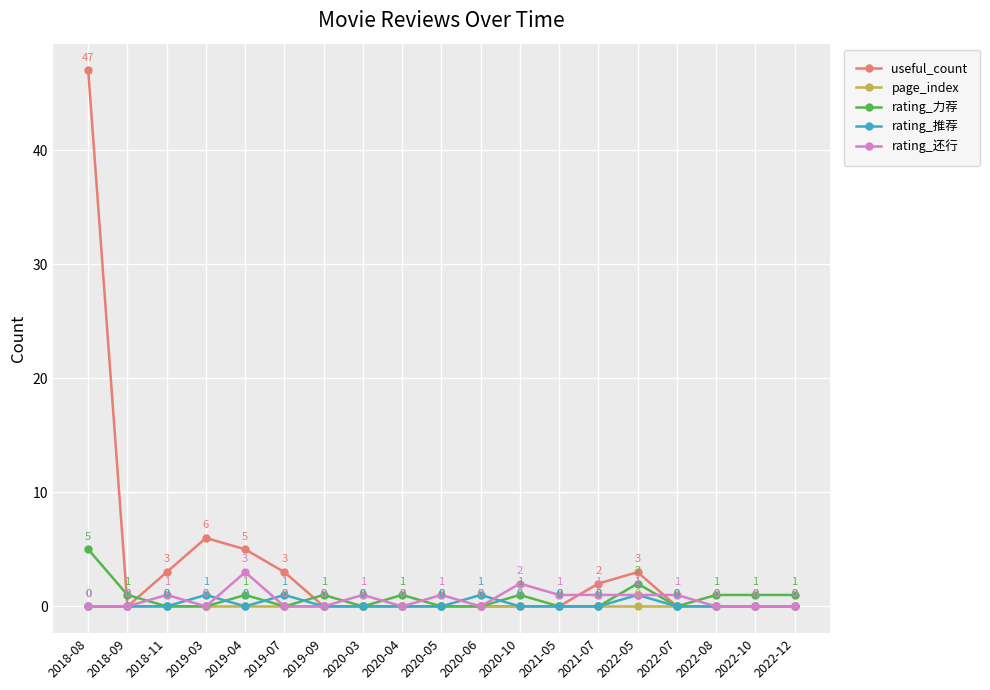

True or false: useful_count has a value of -23 at 2018-09.

False